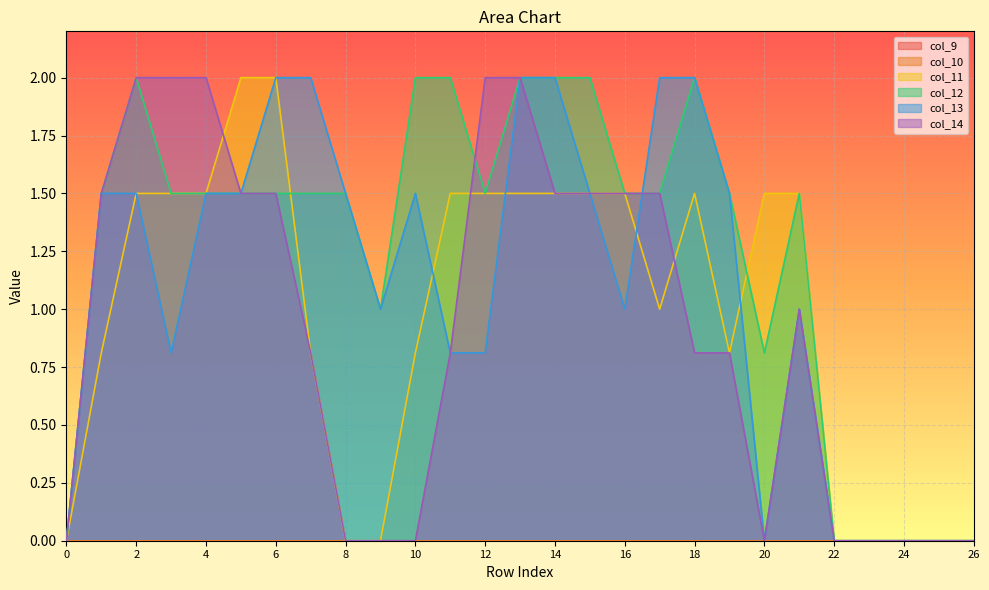

What is the maximum value for col_11?

2.0